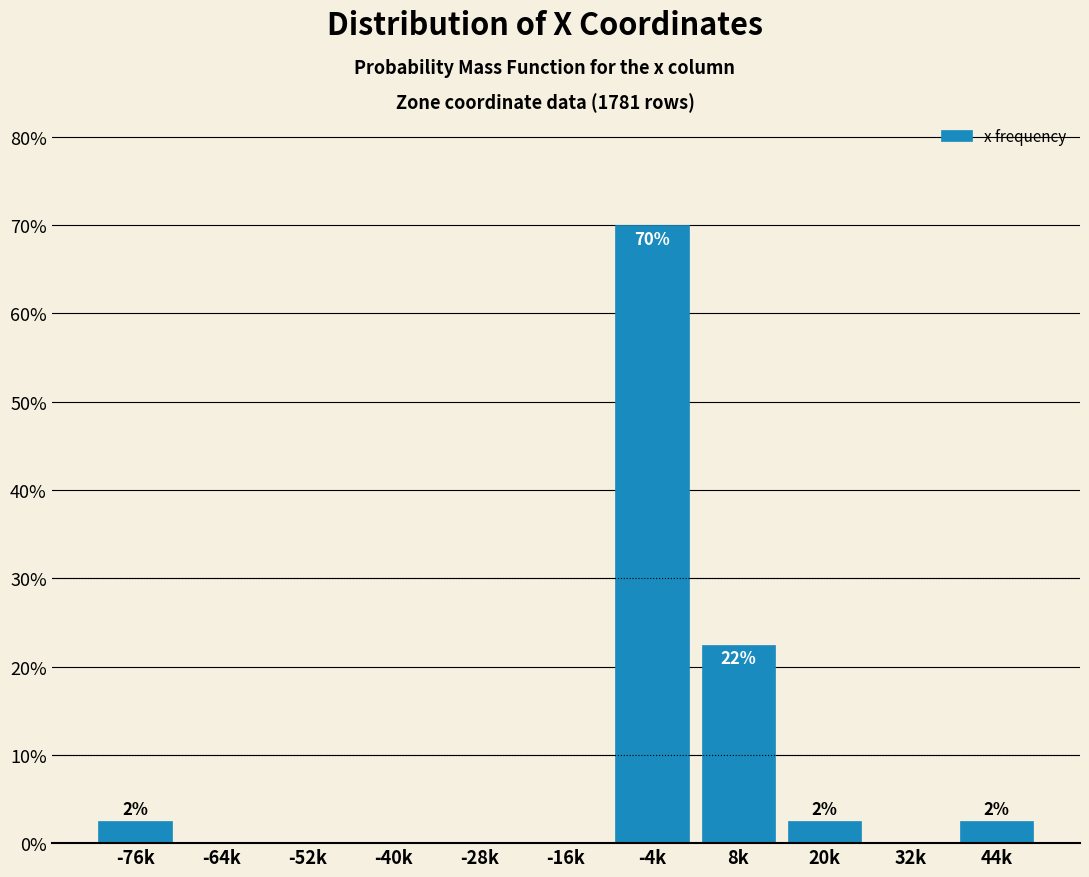

Reading left to right, what are all the values shown in this chart?

-76k=2.5	-64k=0.0	-52k=0.0	-40k=0.0	-28k=0.0	-16k=0.0	-4k=70.0	8k=22.5	20k=2.5	32k=0.0	44k=2.5